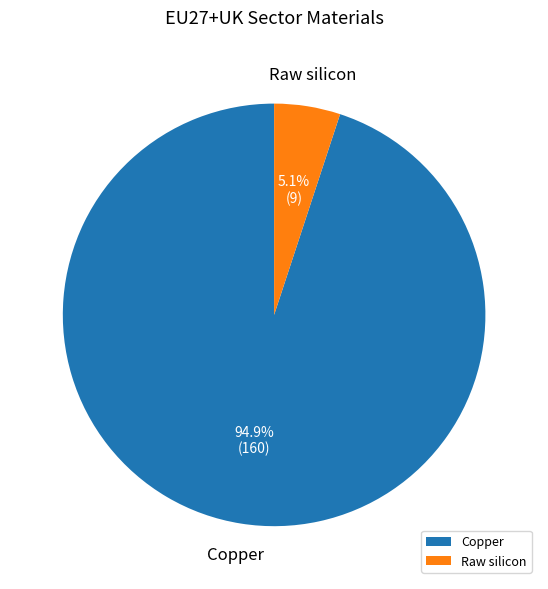

True or false: Copper accounts for 85% of the total.

False